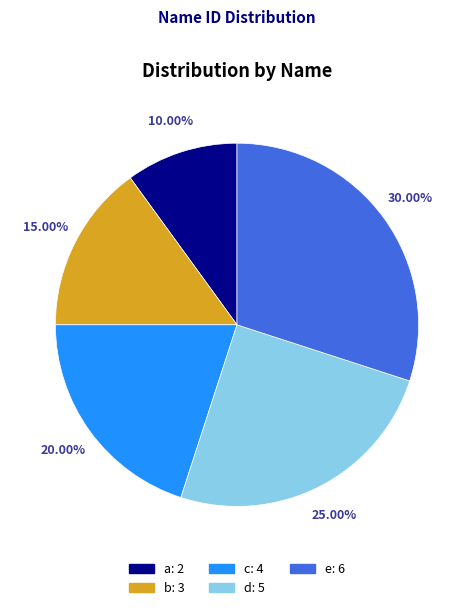

To the nearest percent, what portion does d represent?

25%